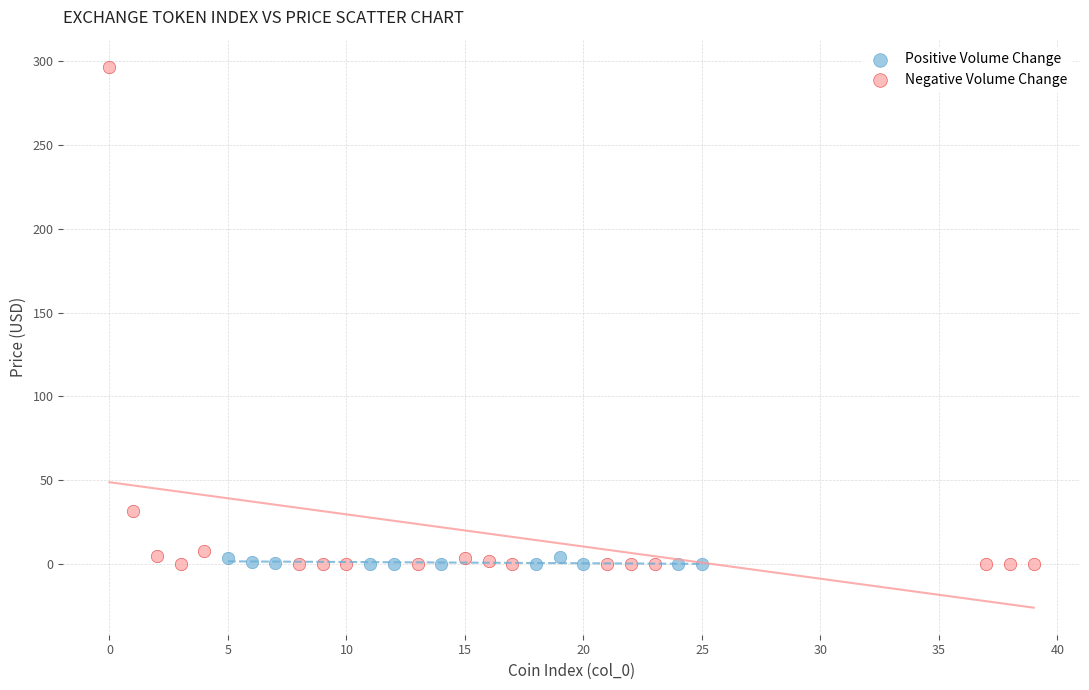

Which series has the largest Y range (max minus min)?

Negative Volume Change